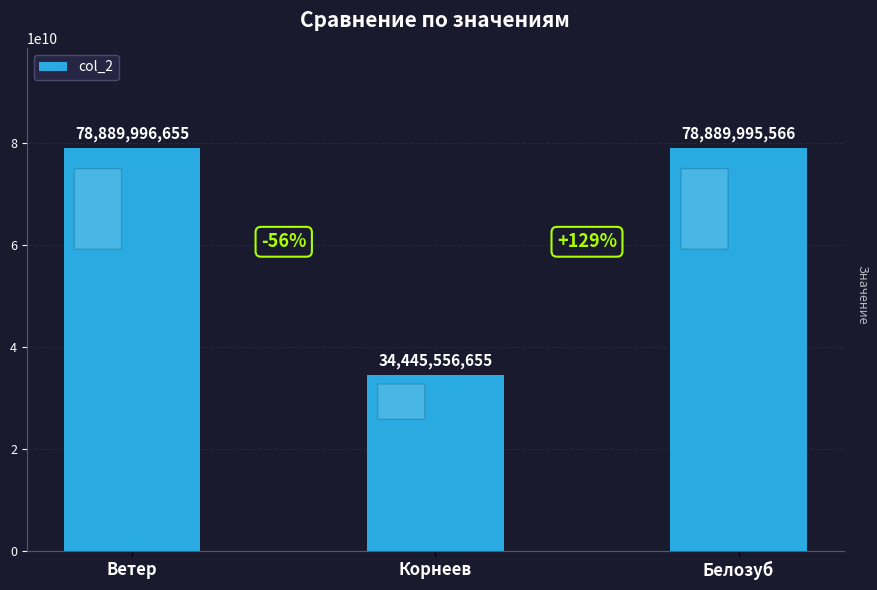

At which label does the data first exceed 78889995566?

Ветер